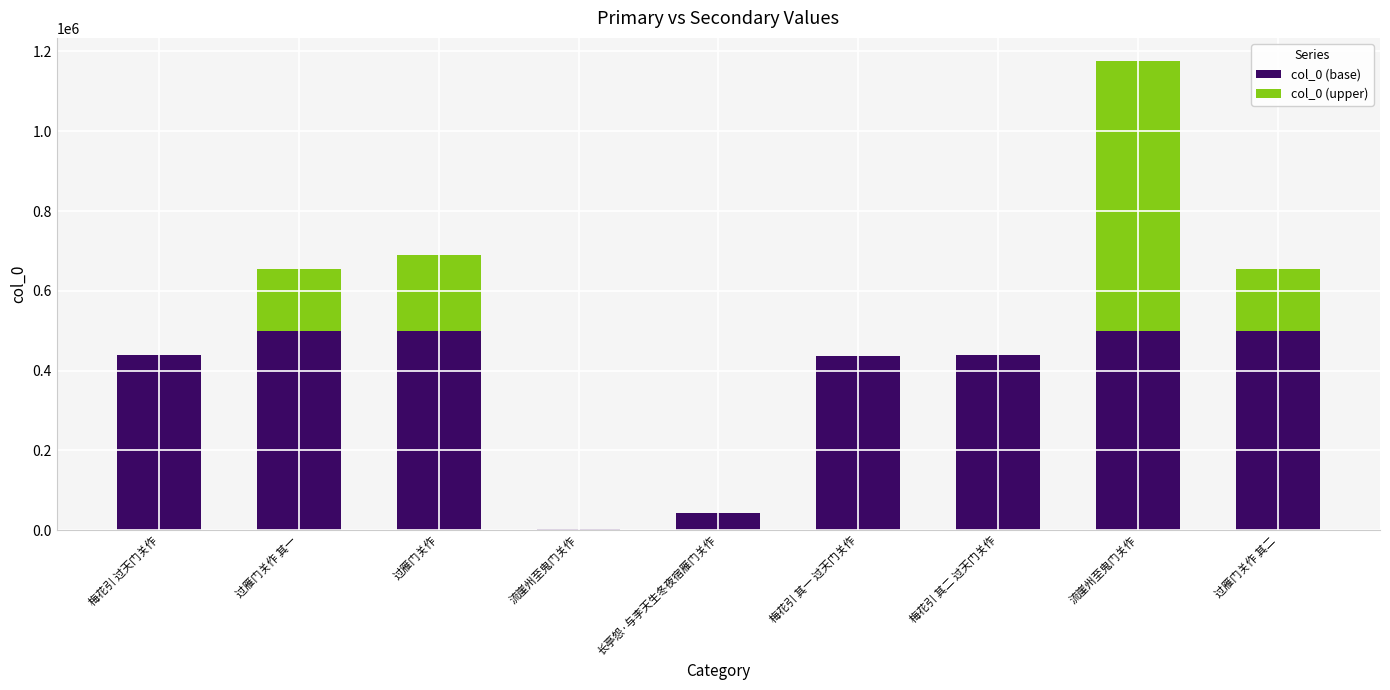

Count the number of categories in the chart.

9